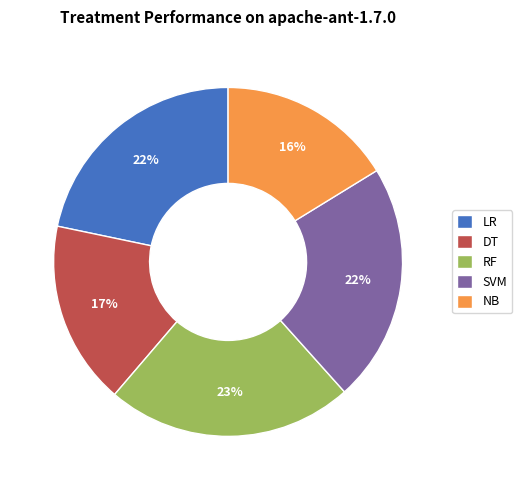

Which slice is the largest?

RF